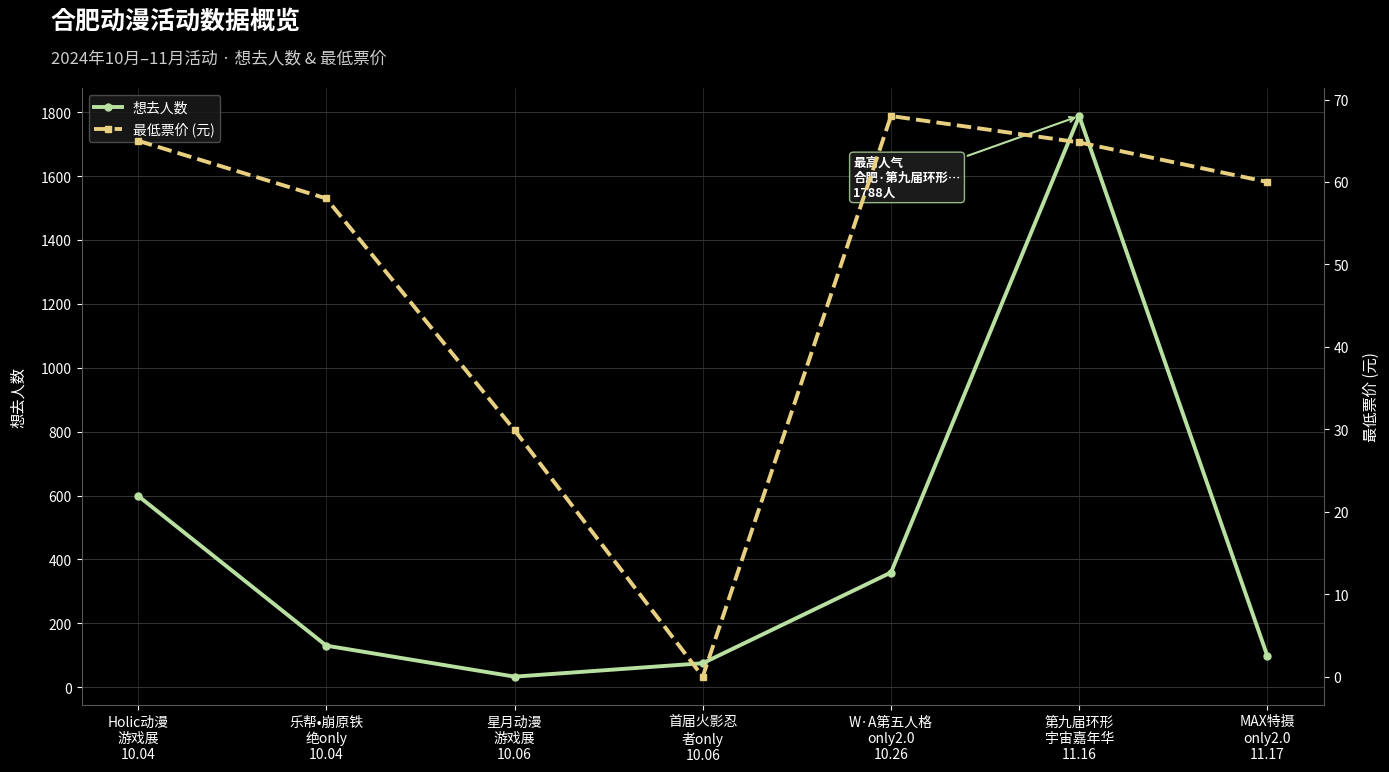

At which category is the sum across all series the highest?

第九届环形
宇宙嘉年华
11.16